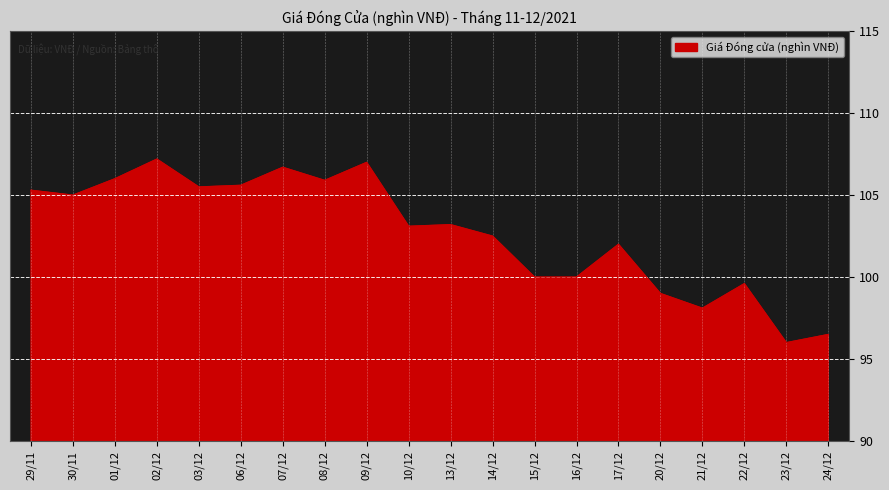

Where does the data first go above 103?

29/11